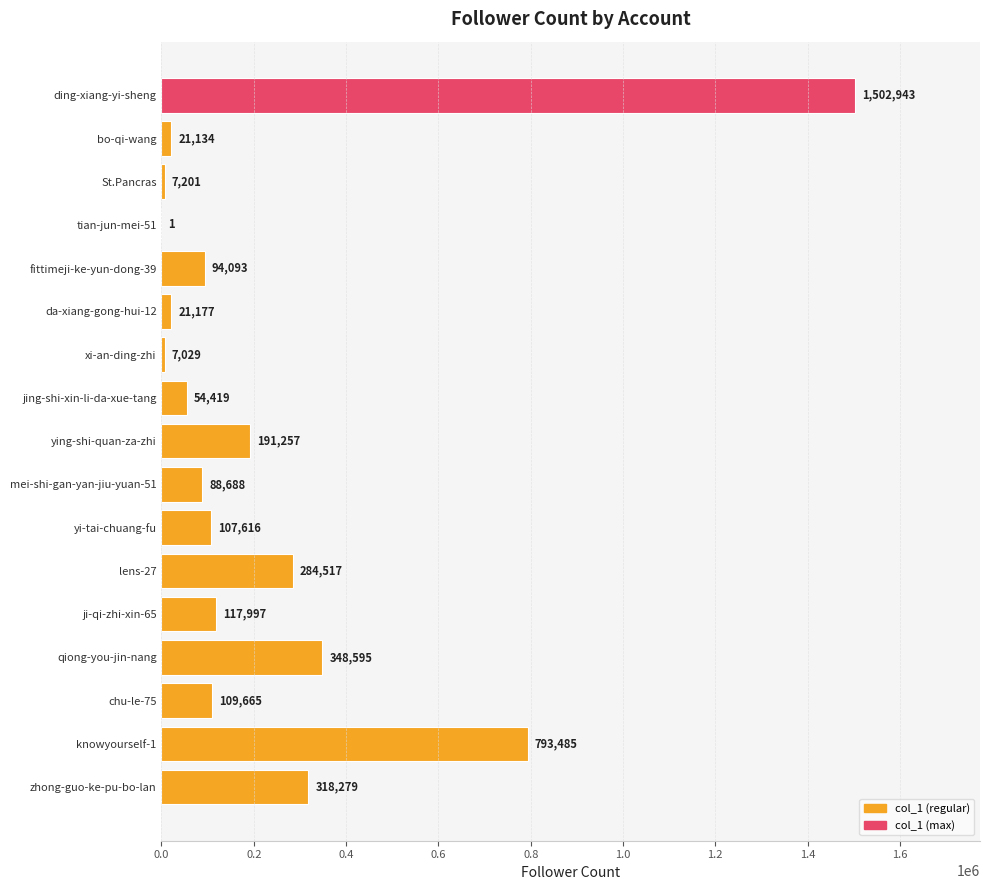

What is the average value?

239300